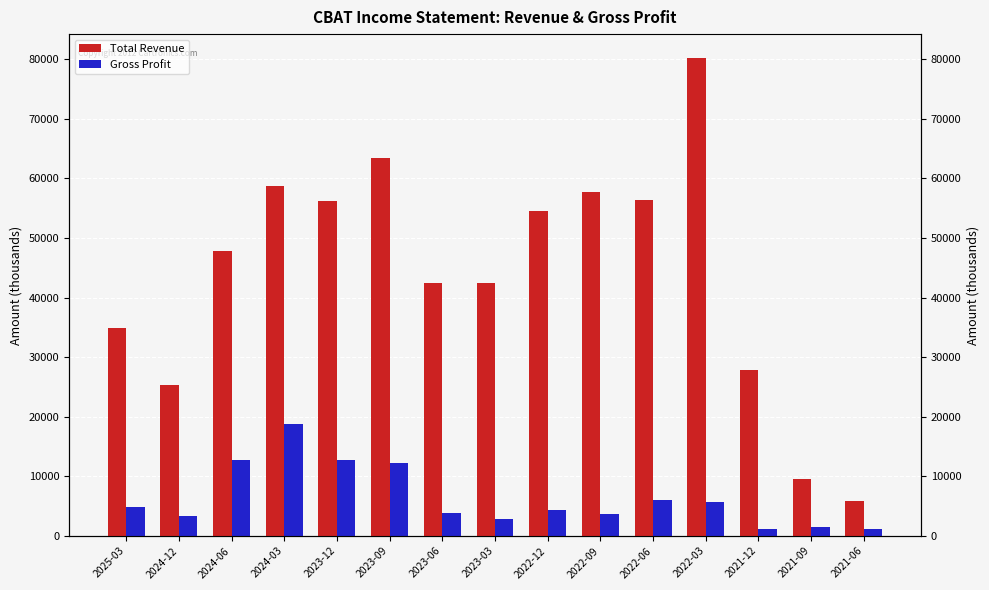

Reading left to right, what are all the values shown in this chart?

Total Revenue: 34900	25400	47800	58800	56200	63400	42400	42400	54500	57700	56300	80200	27800	9600	5900
Gross Profit: 4800	3300	12700	18800	12700	12200	3900	2900	4300	3700	6000	5700	1200	1500	1200